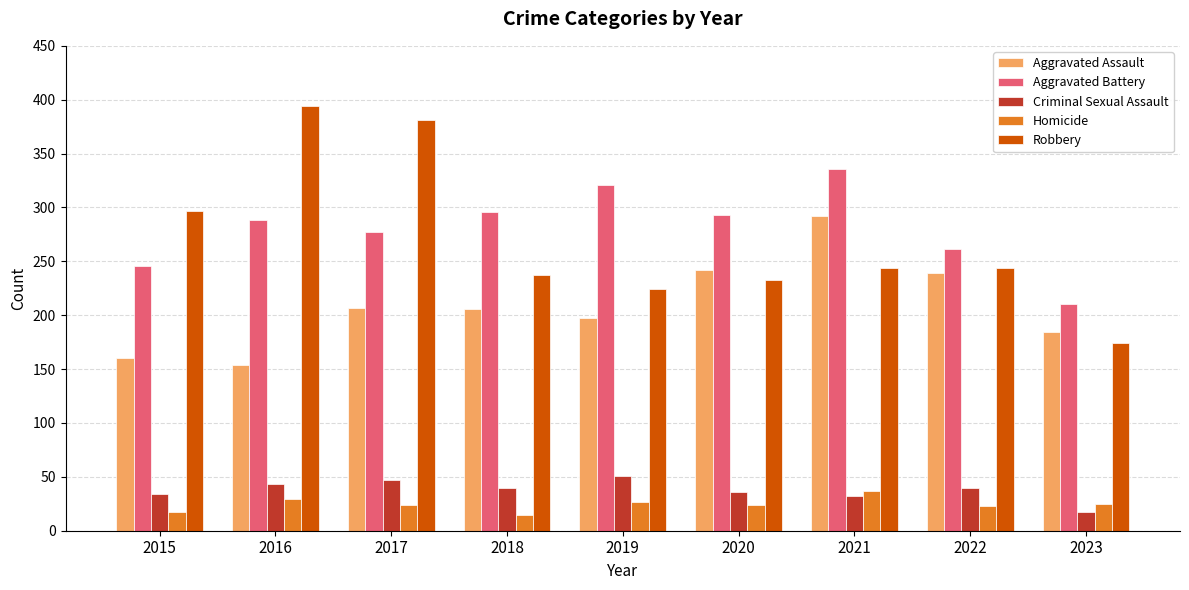

Count the number of data series in this chart.

5